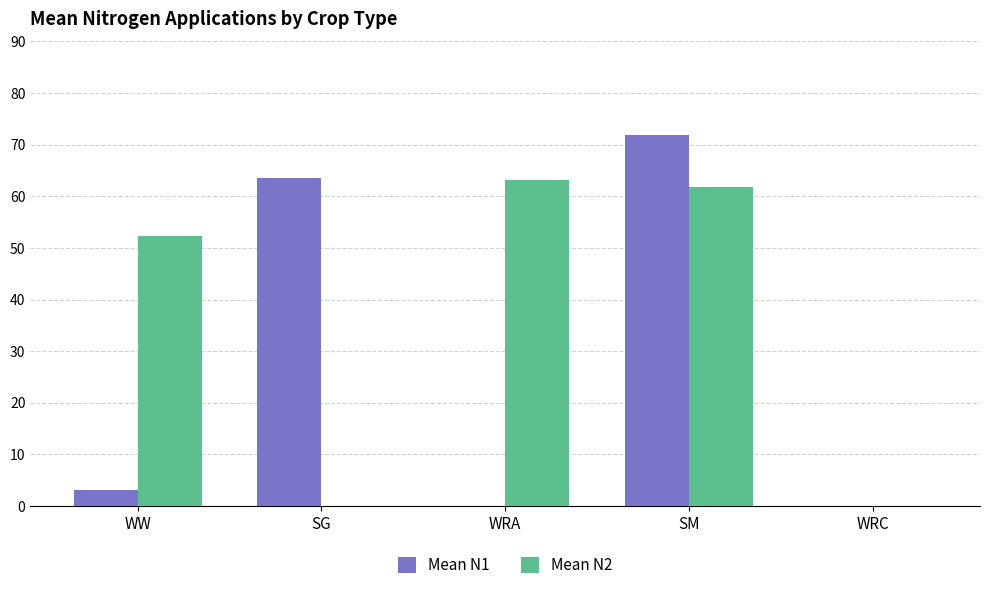

Between SM and WRC, which series saw the biggest shift?

Mean N1